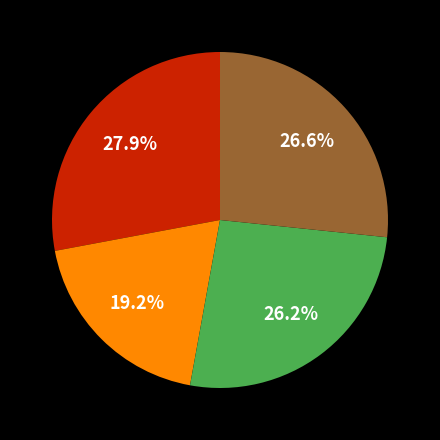

Does any single category account for the majority?

No